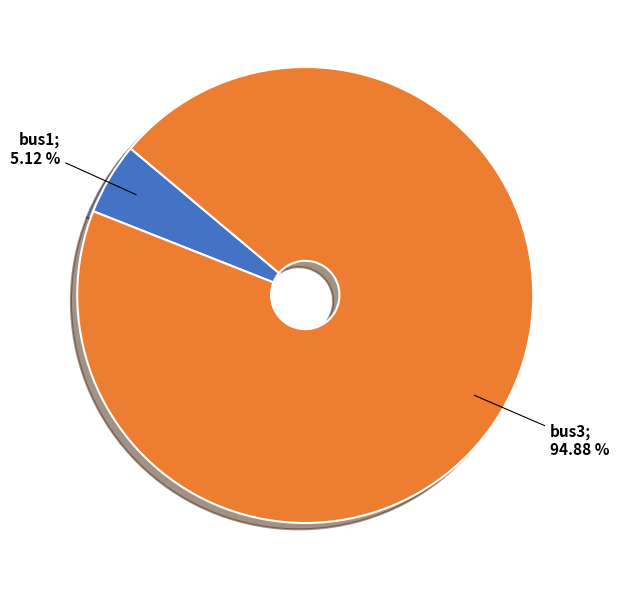

Is there any slice that represents more than half of the pie?

Yes